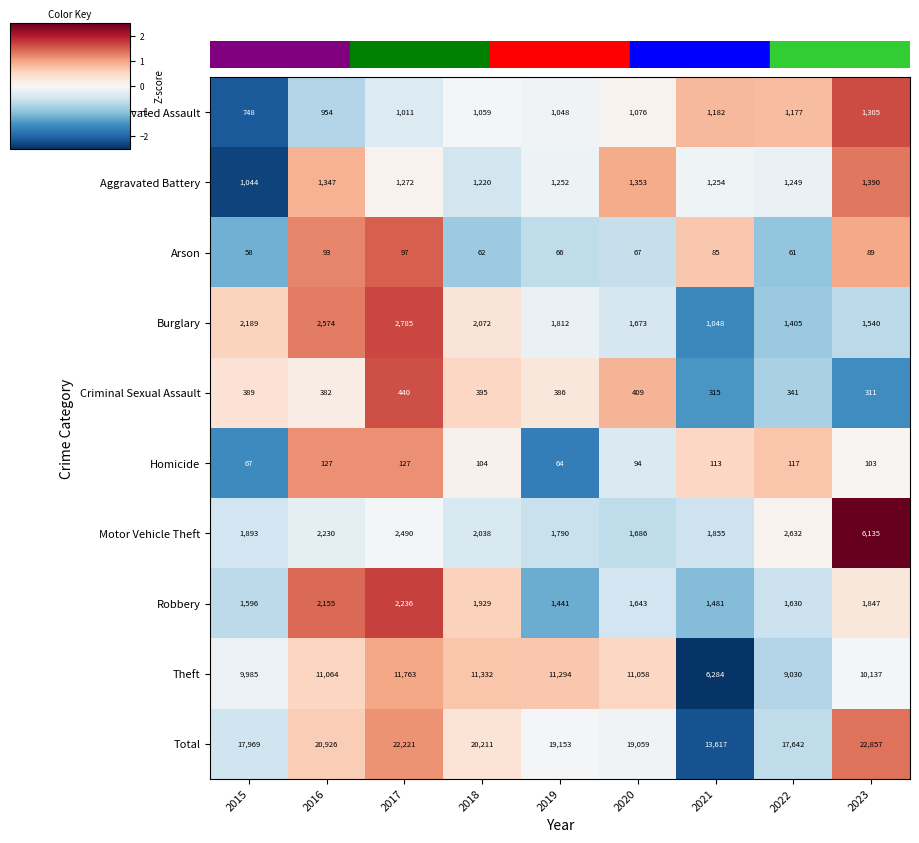

What is the minimum value shown in the chart?

58